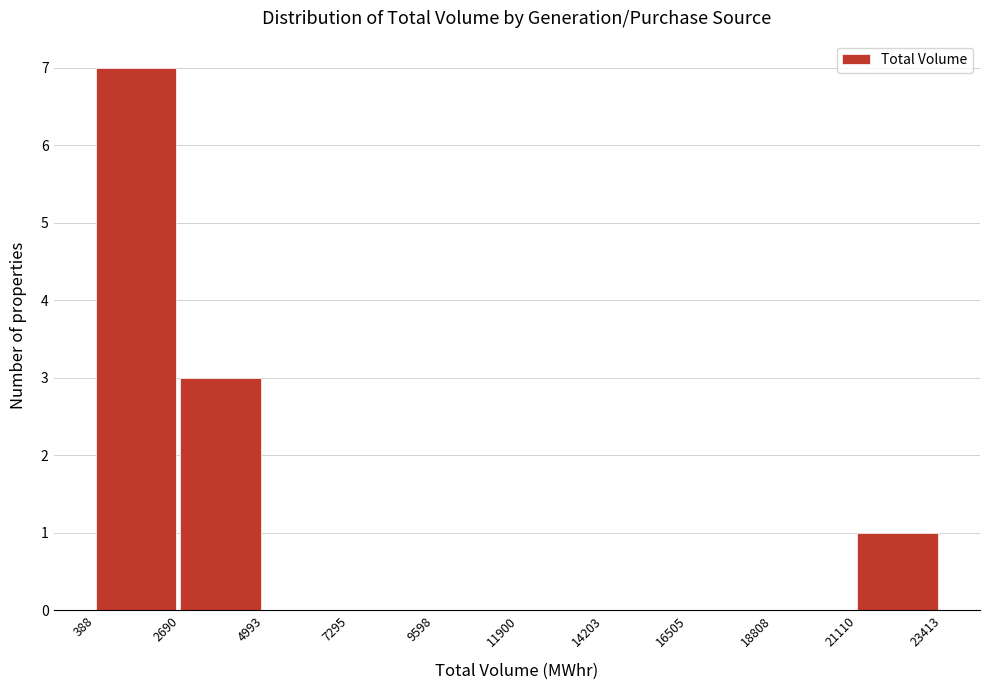

How tall is the bar that spans 2690 to 4993 on the x-axis? The values are not printed on the chart, so give them approximately, as read against the axis.

3